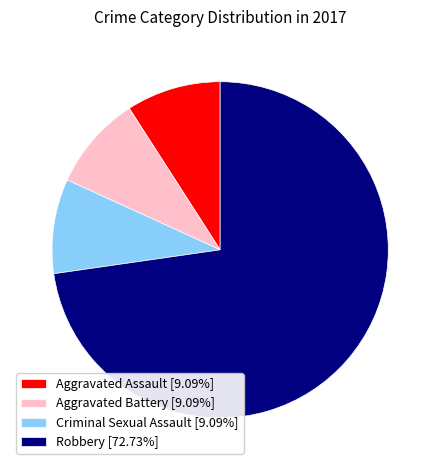

Count the number of slices in the pie.

4